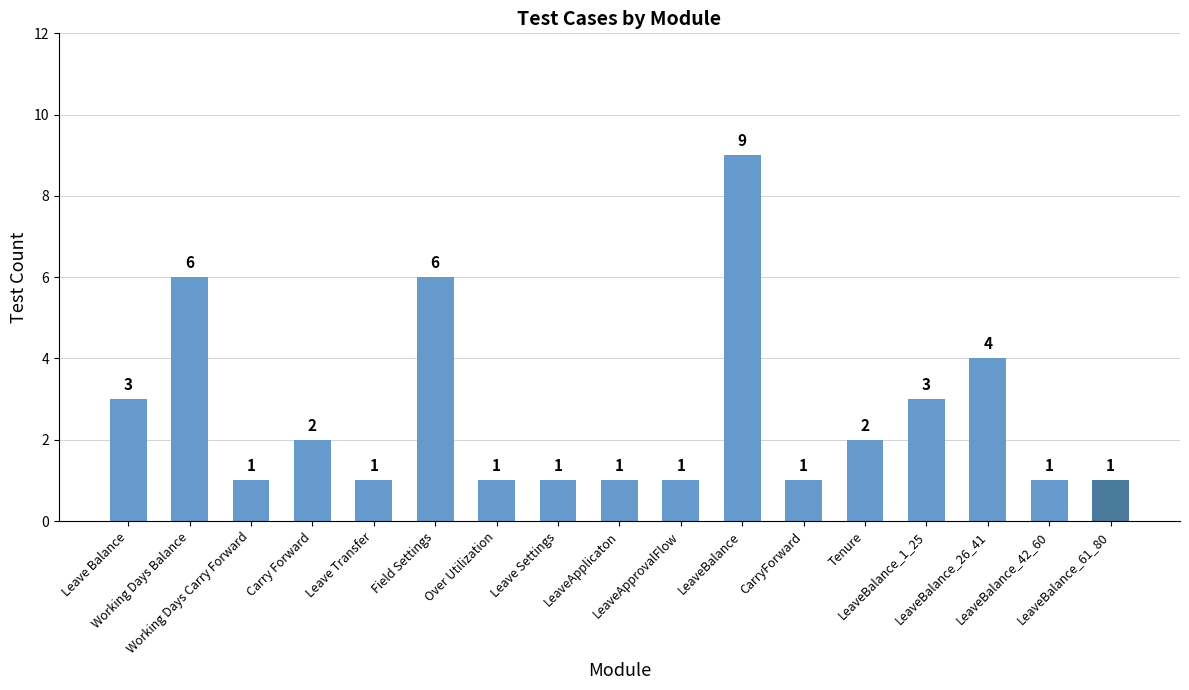

Approximately how many times larger is the value at Working Days Balance compared to Leave Settings?

6.0